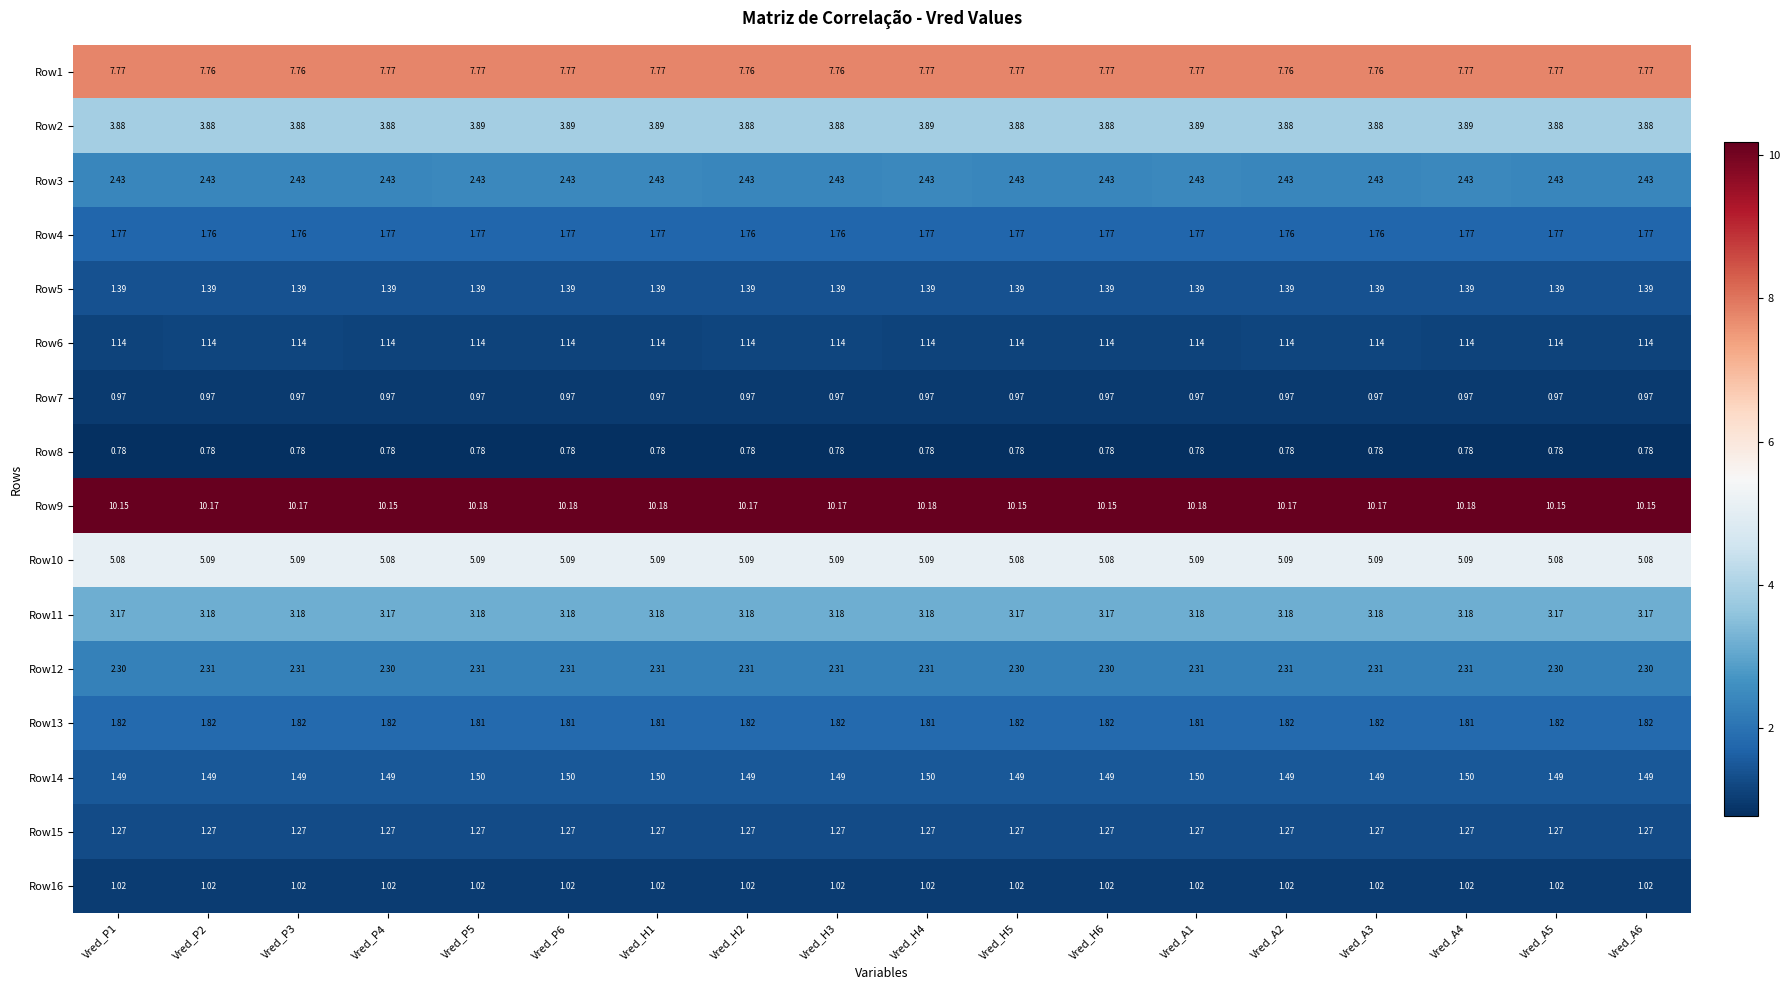

Is the value of Row1 at Vred_H6 greater than the value of Row14 at Vred_H1?

Yes